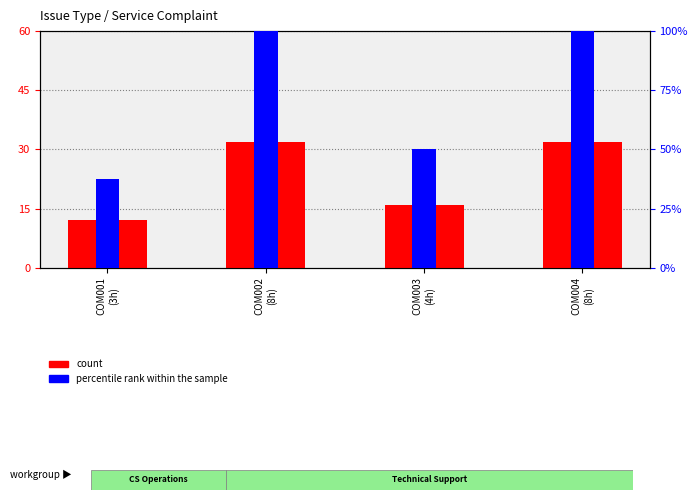

What is the minimum value for count?

12.0